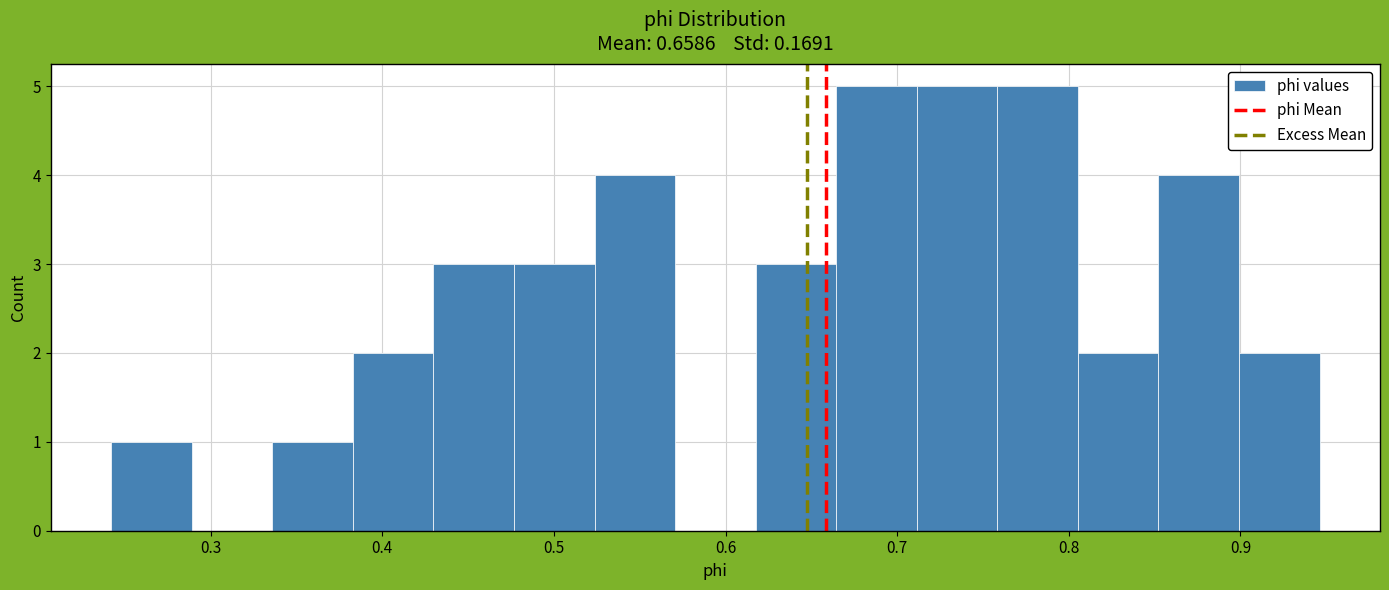

How tall is the bar that spans 0.62 to 0.66 on the x-axis? Neither the bar edges nor the heights are printed on the chart, so give them approximately, as read against the axes.

3